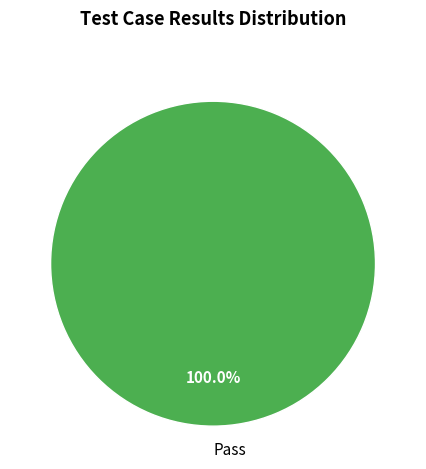

Does any single category account for the majority?

Yes